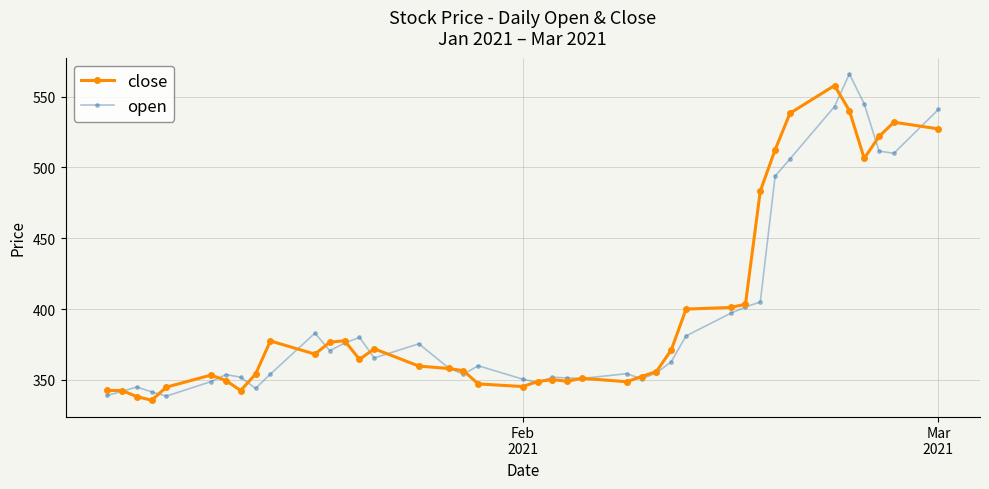

What is the maximum value shown in the chart?

566.0